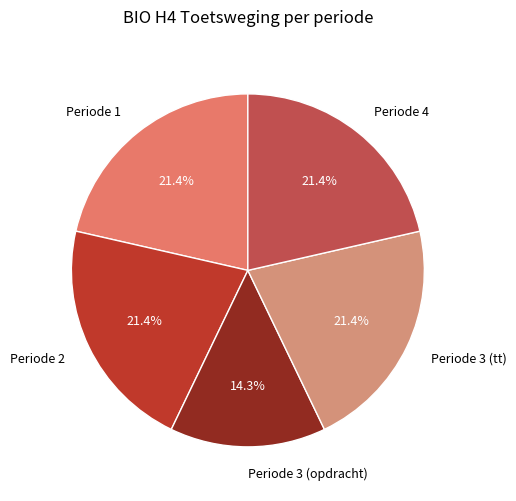

To the nearest percent, what portion does Periode 2 represent?

21%